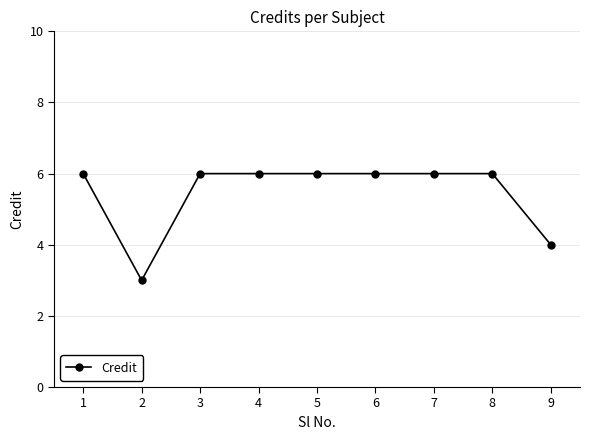

Count the number of data series in this chart.

1